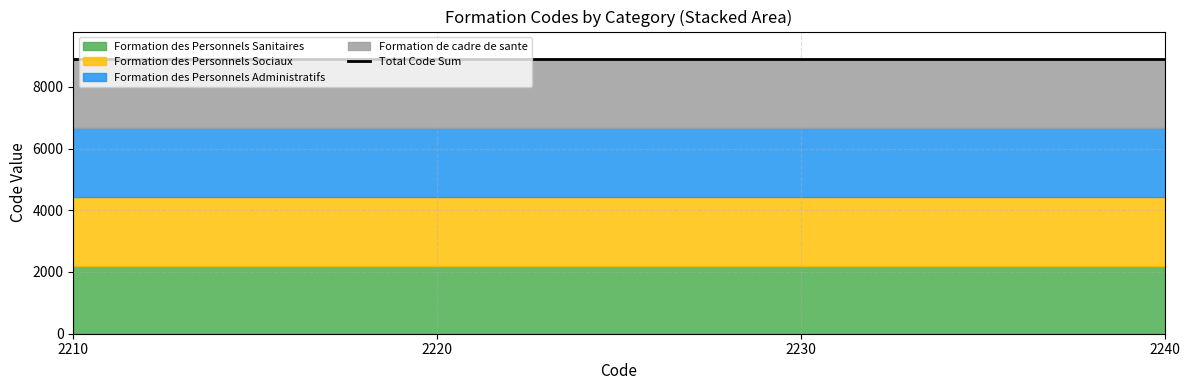

Between 2220 and 2240, which is larger?

2220